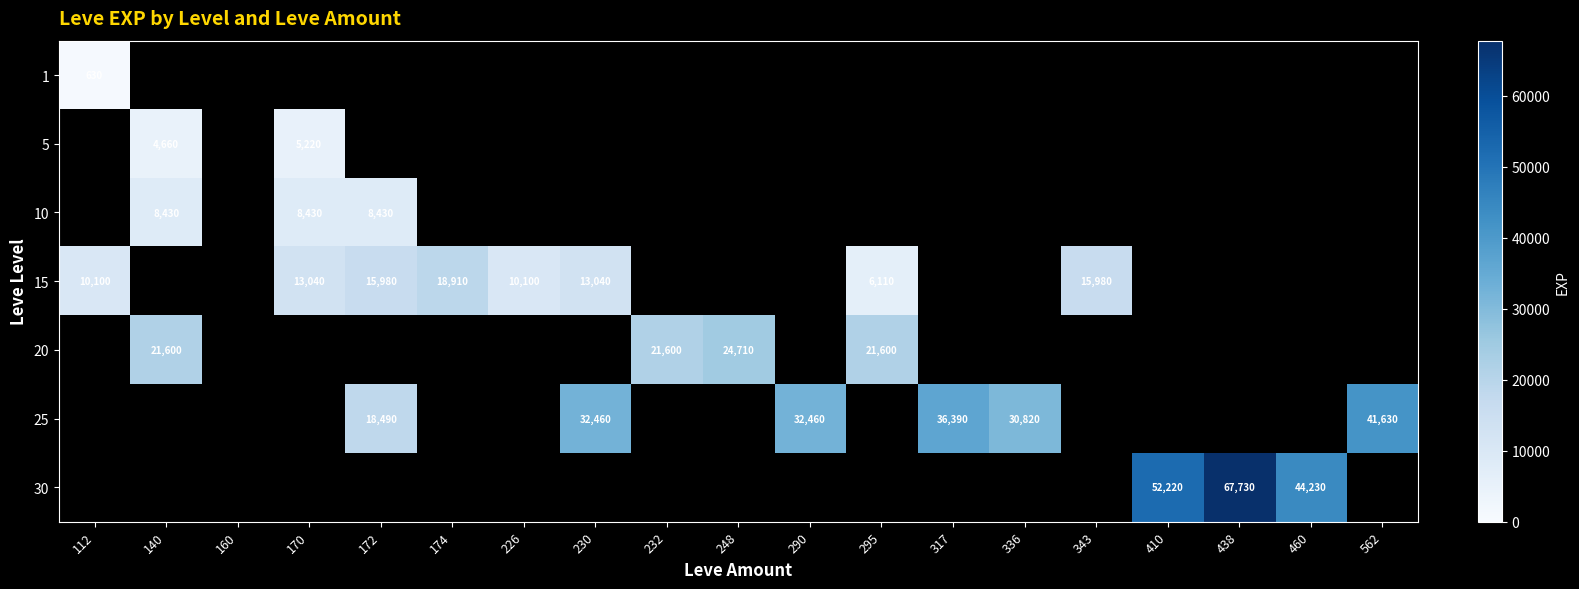

The 15 series shows 13040 at 230. True or false?

True